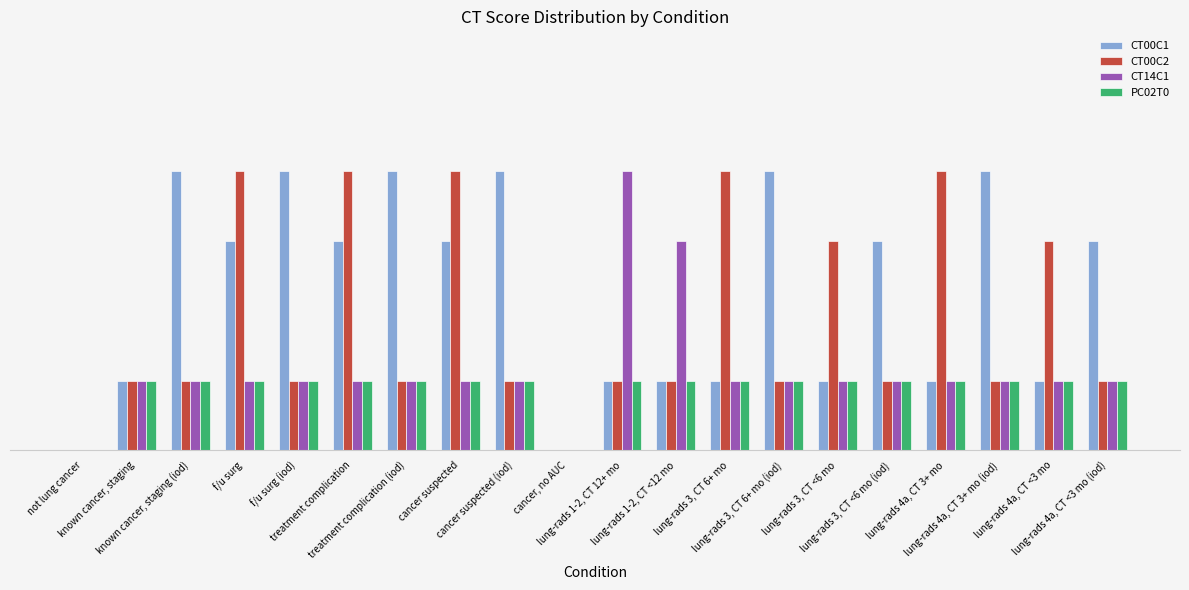

What is the label of the 11th bar from the left?

lung-rads 1-2, CT 12+ mo